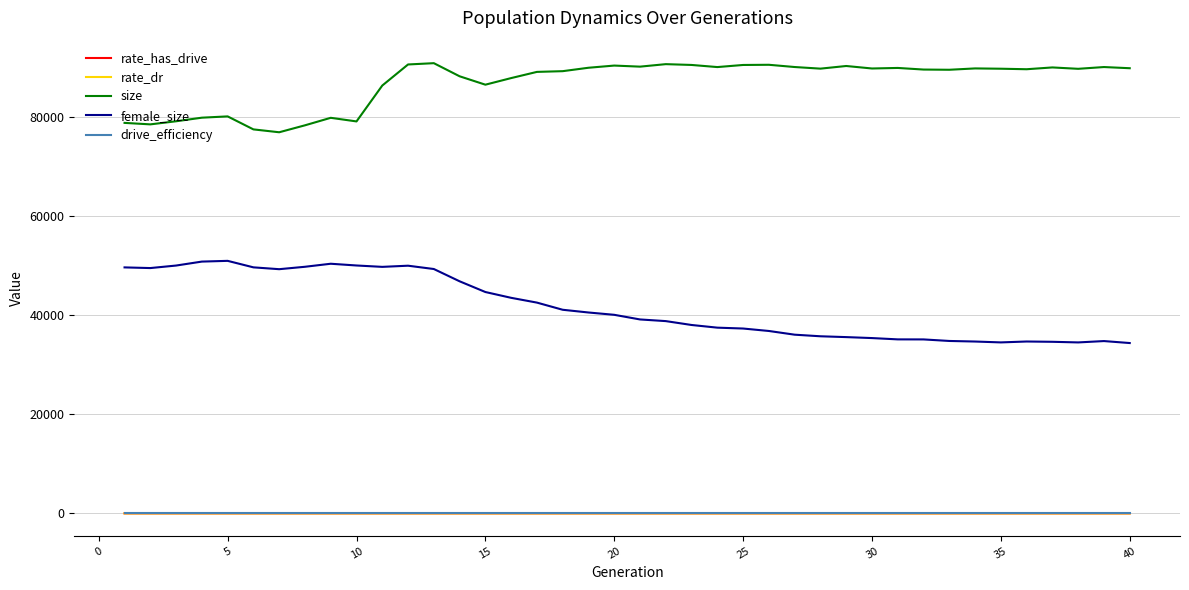

Which series has the largest total across all categories?

size